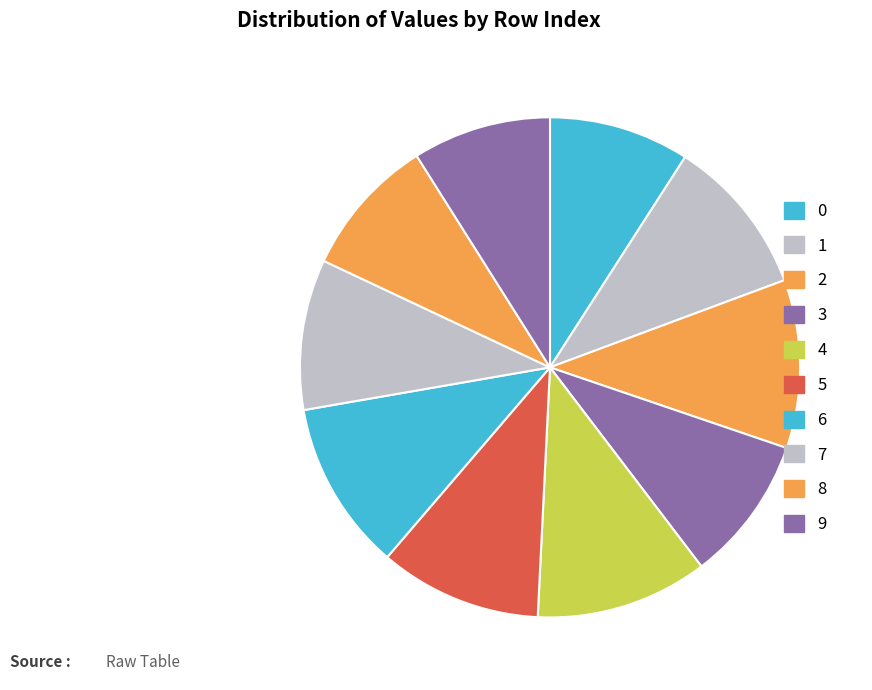

Rank the categories by value from lowest to highest.

9, 8, 0, 3, 7, 1, 5, 2, 6, 4